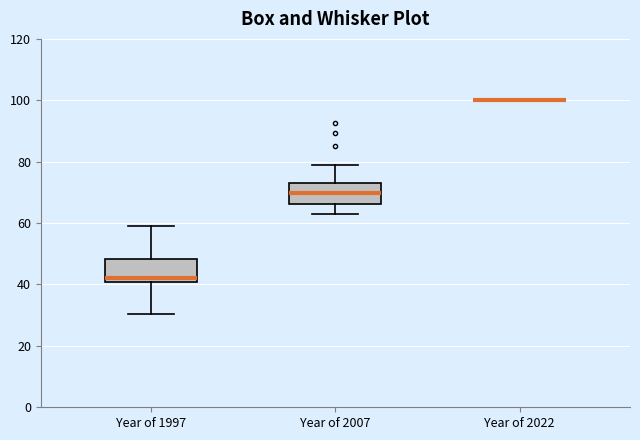

Where is the lower edge of the box for Year of 2007 on the y-axis? The values are not printed on the chart, so give them approximately, as read against the axis.

66